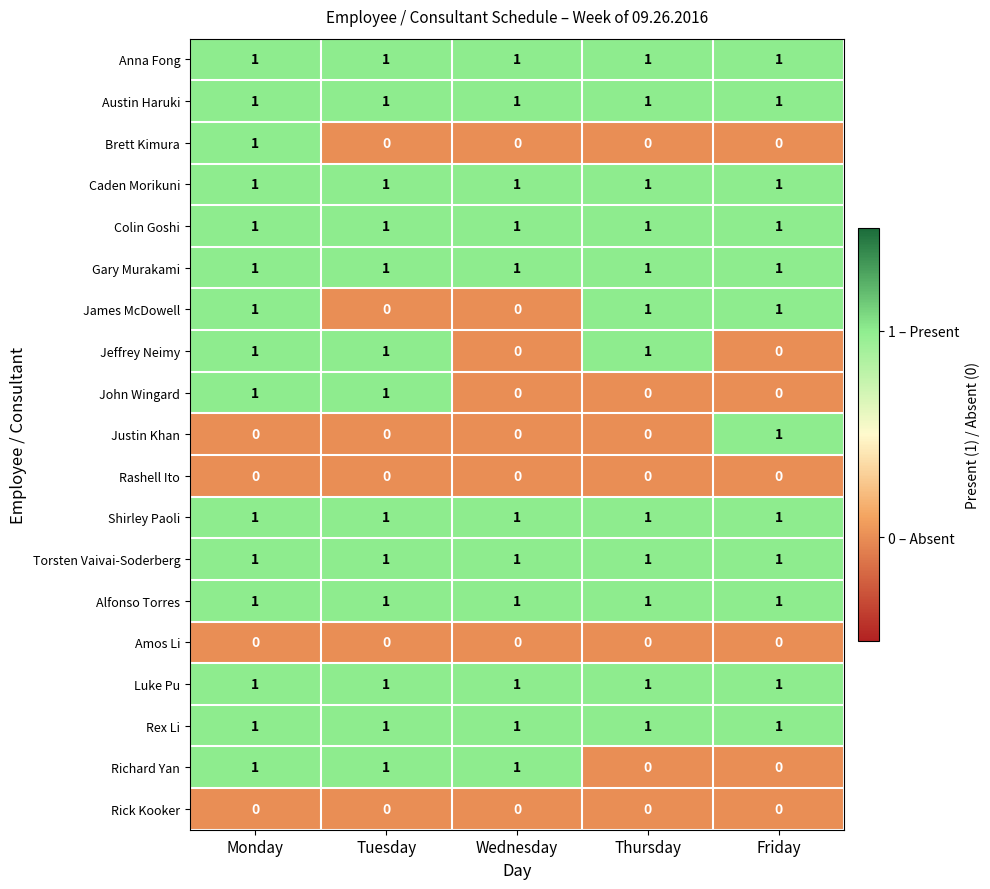

At which category is the sum across all series the highest?

Monday